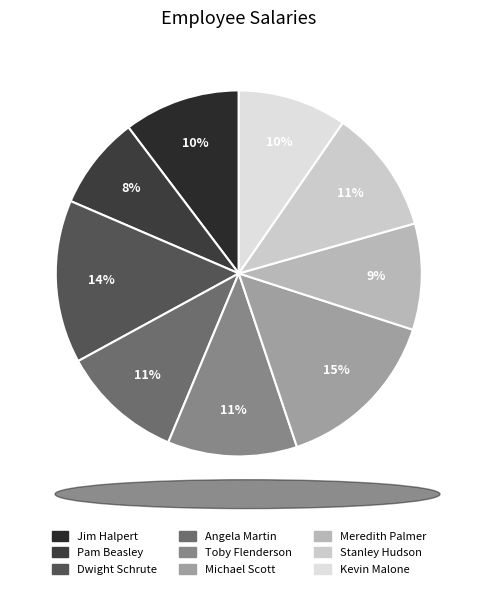

To the nearest percent, what is the average slice percentage?

11%